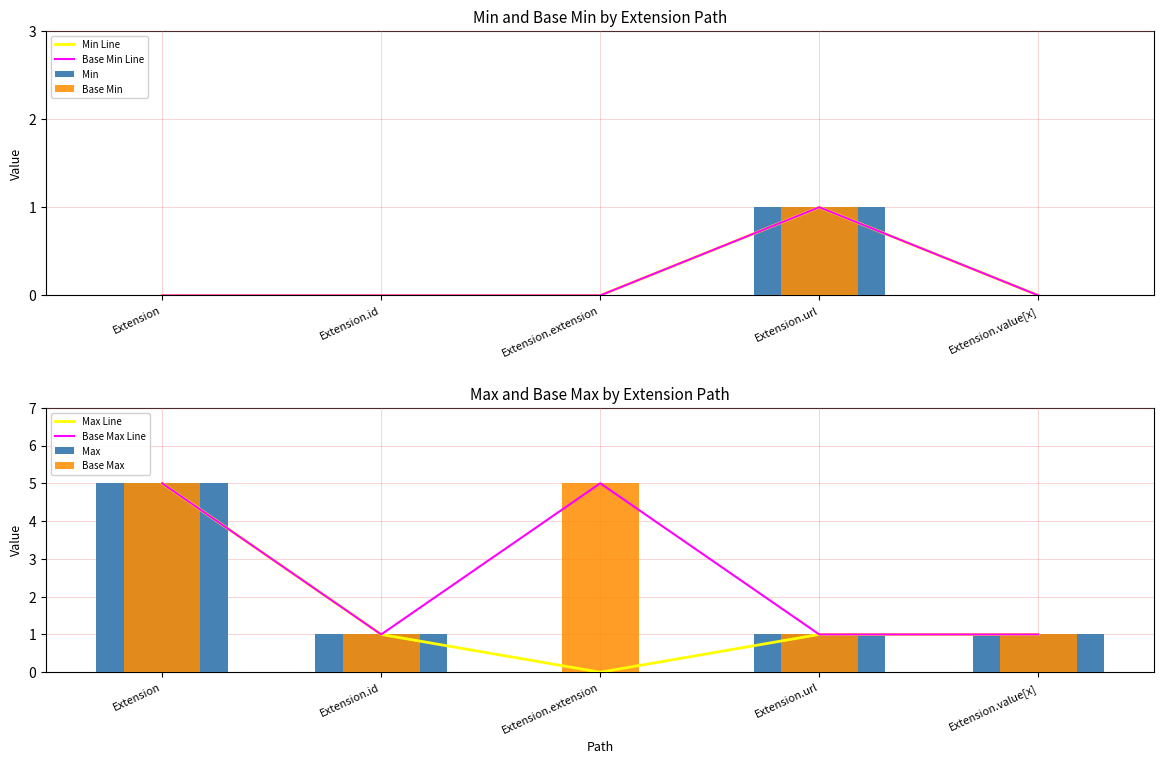

What is the label of the 2nd bar from the left?

Extension.id